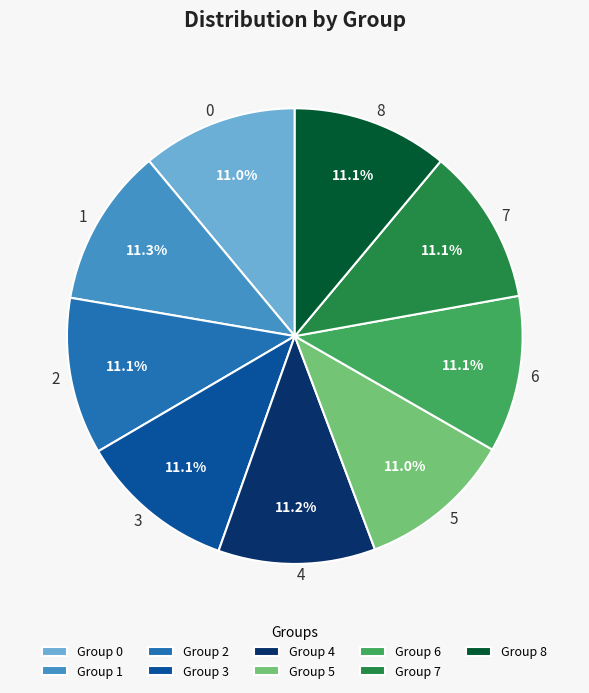

Is it true that 0 is 11% of the pie?

True